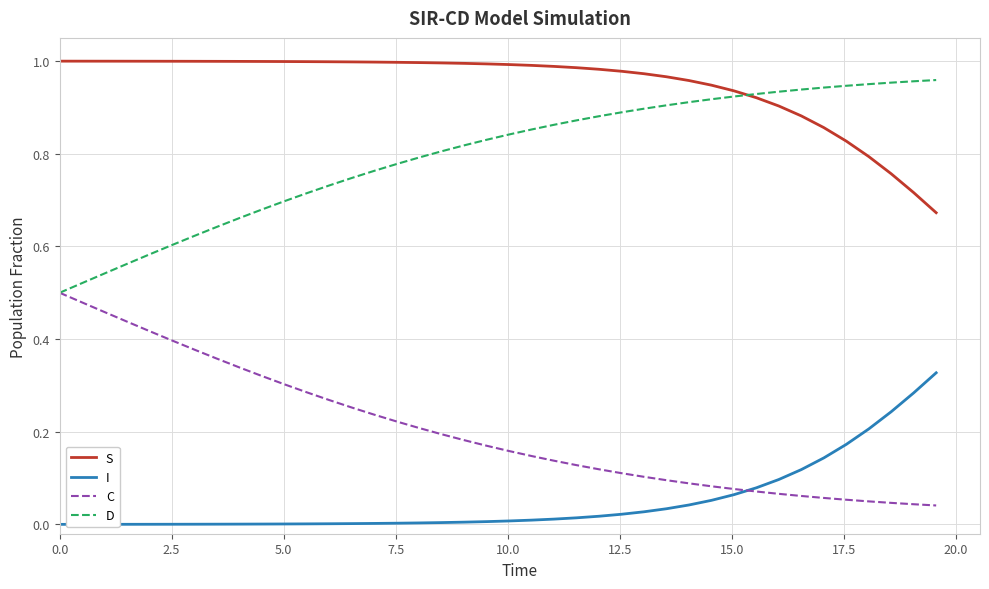

Which series has the largest total across all categories?

S